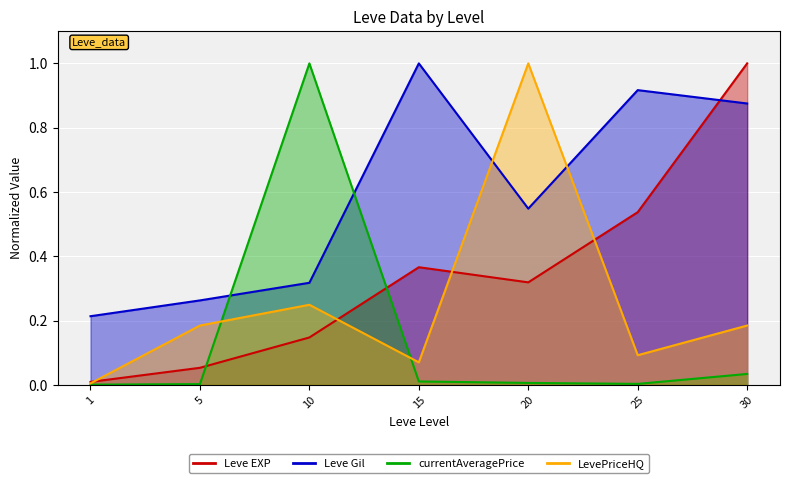

Where do currentAveragePrice and Leve EXP first cross each other?

5 and 10